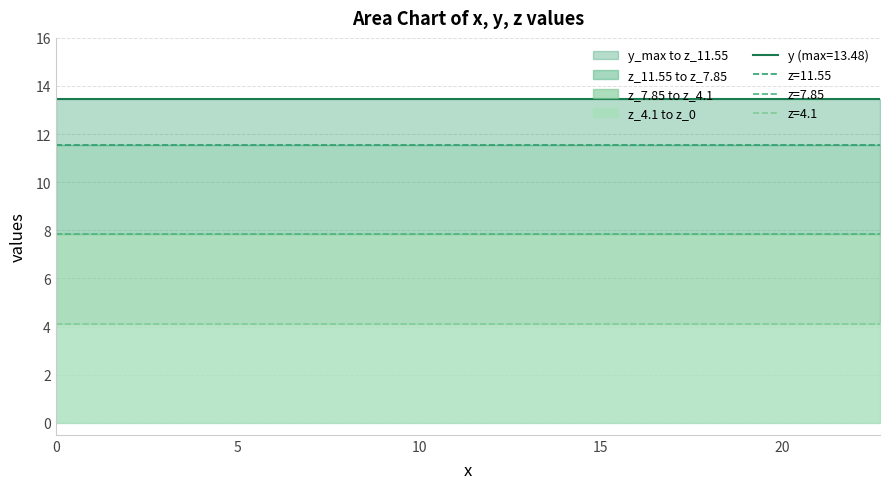

True or false: z_4.1 and y_max cross at least once.

False